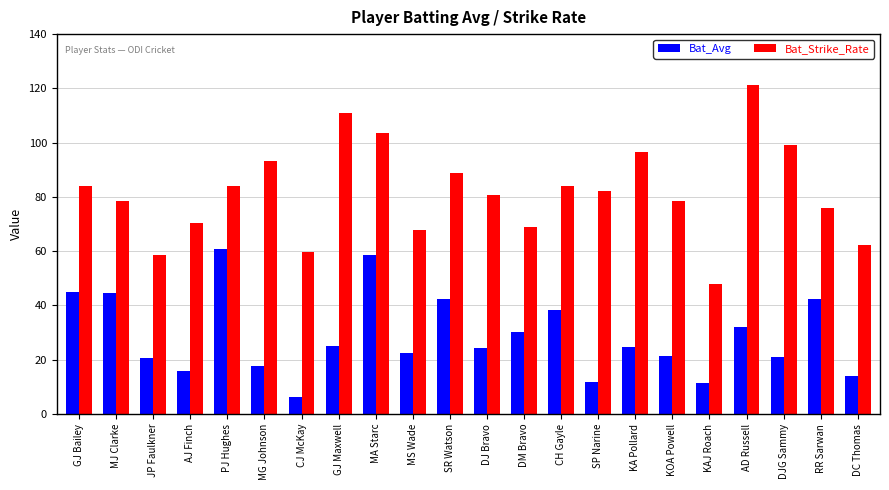

What is the label of the 8th bar from the right?

SP Narine